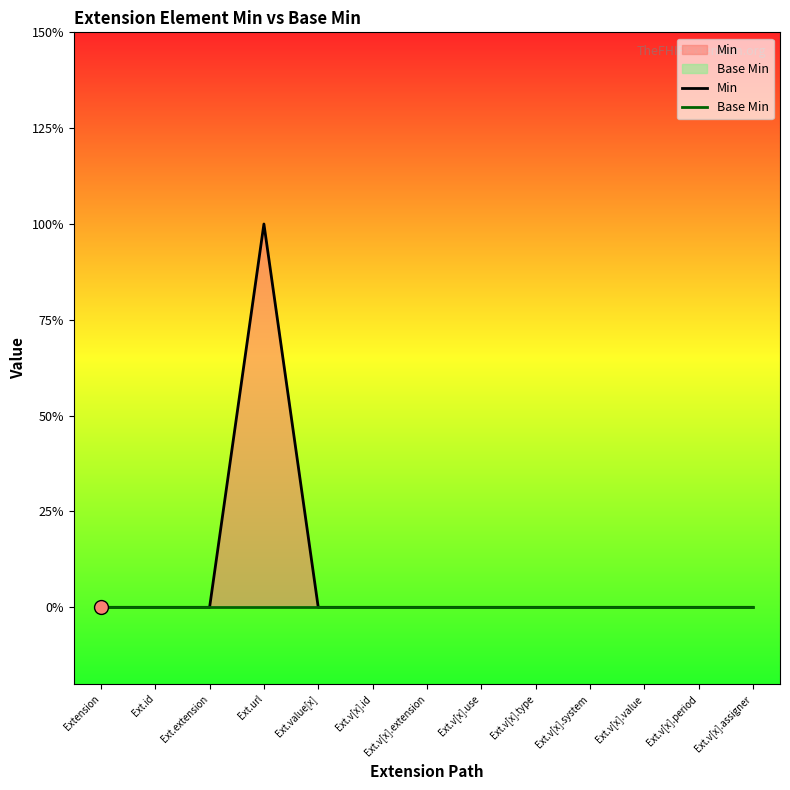

Which series has the largest total across all categories?

Min